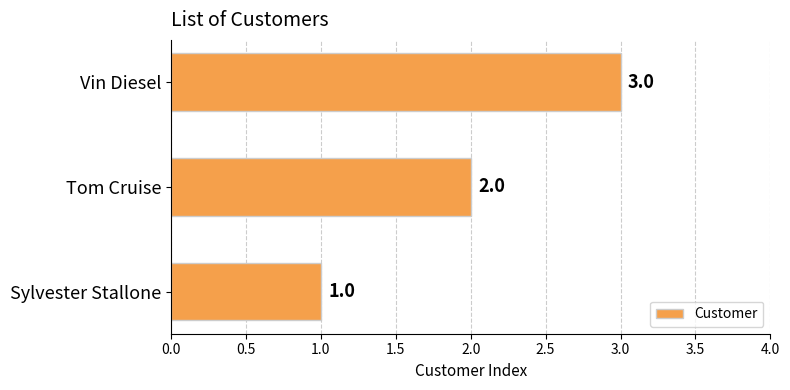

Are the bars horizontal?

Yes